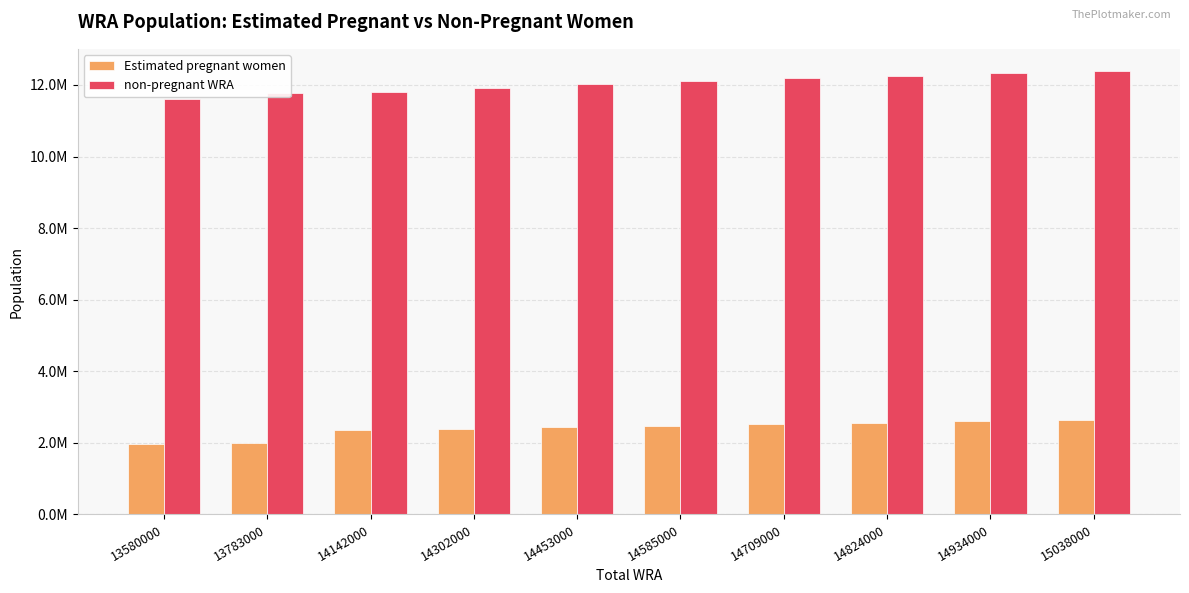

Rank the series by their average value, from lowest to highest.

Estimated pregnant women, non-pregnant WRA